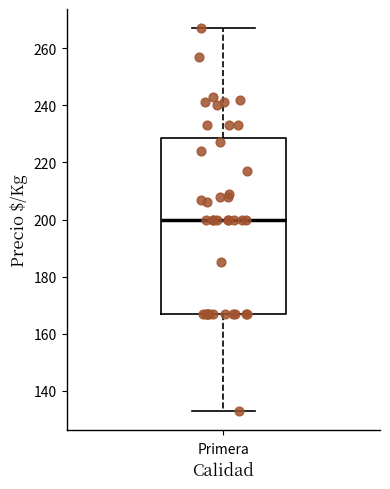

Where is the lower edge of the box for Primera on the y-axis? The values are not printed on the chart, so give them approximately, as read against the axis.

168